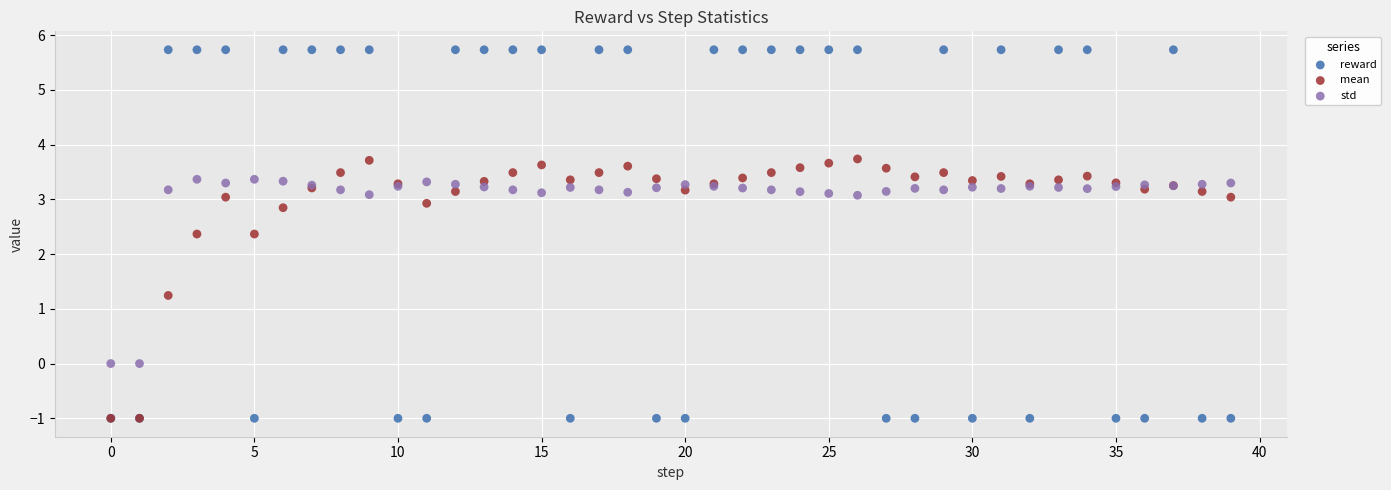

Which series reaches the maximum Y coordinate?

reward